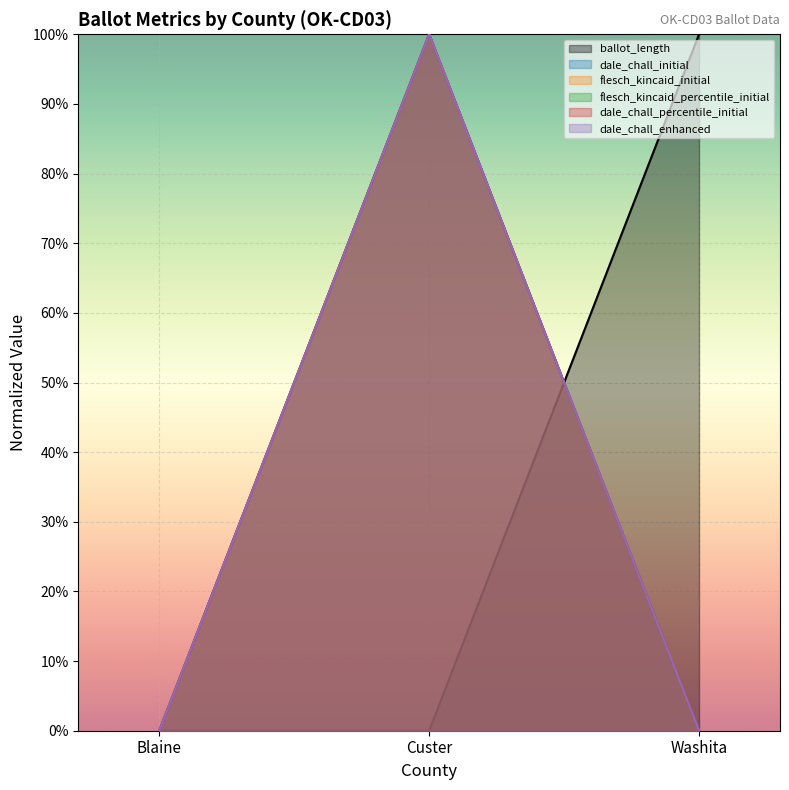

How many values in flesch_kincaid_initial are above zero?

1